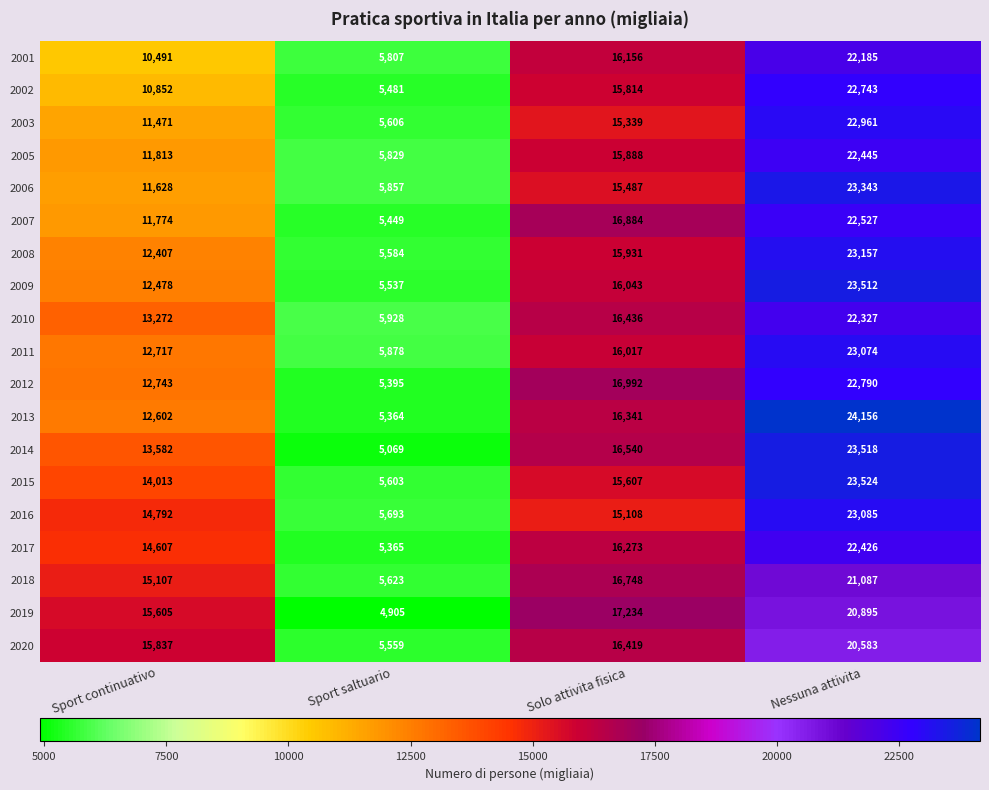

What is the average value of the 2017 series?

14668